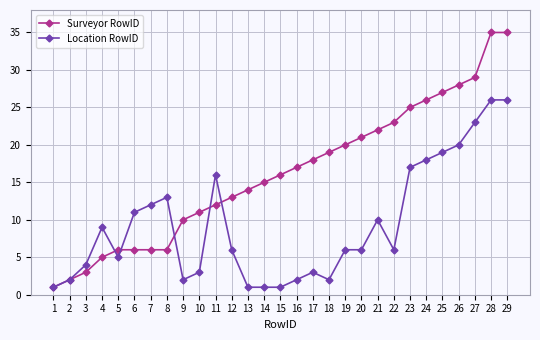

Is this an area chart (filled region under the line)?

No